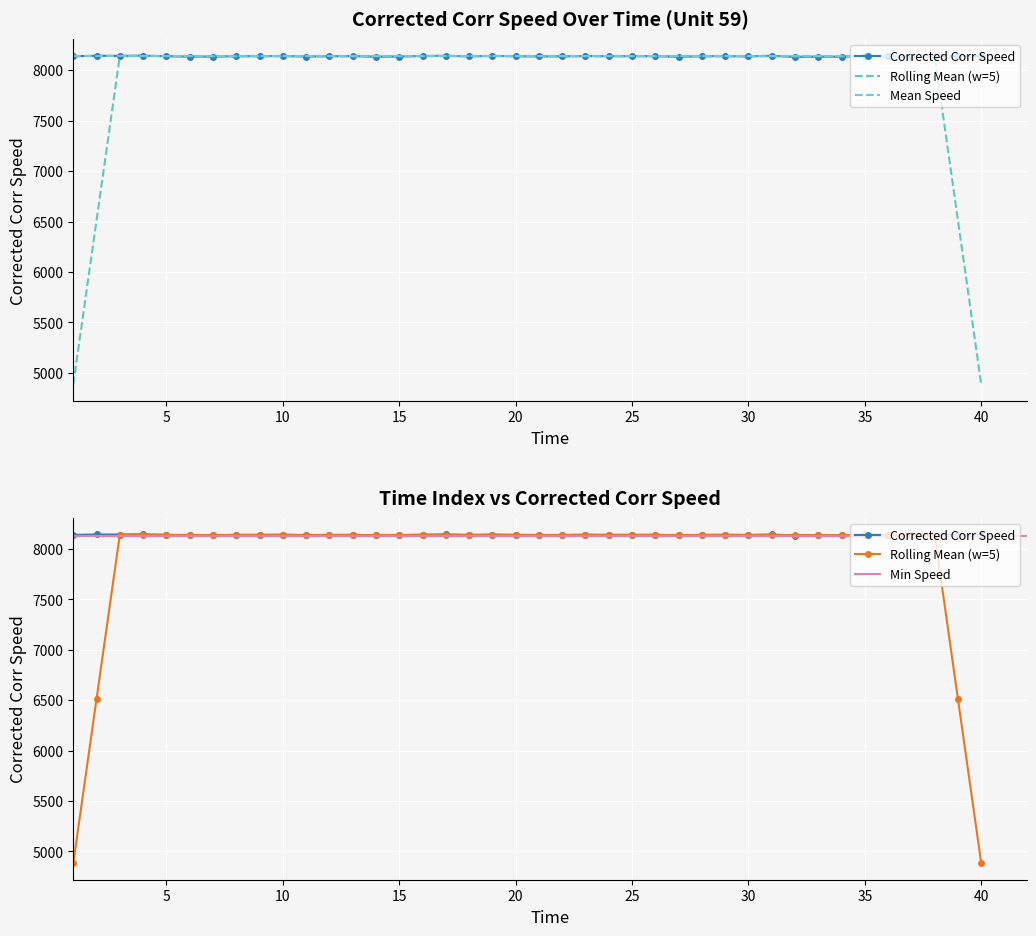

List the labels in order of value, smallest first.

32, 27, 34, 37, 14, 33, 6, 7, 11, 15, 38, 21, 18, 22, 30, 36, 1, 24, 40, 5, 12, 28, 39, 8, 20, 9, 25, 29, 26, 13, 23, 10, 16, 19, 3, 2, 17, 35, 31, 4